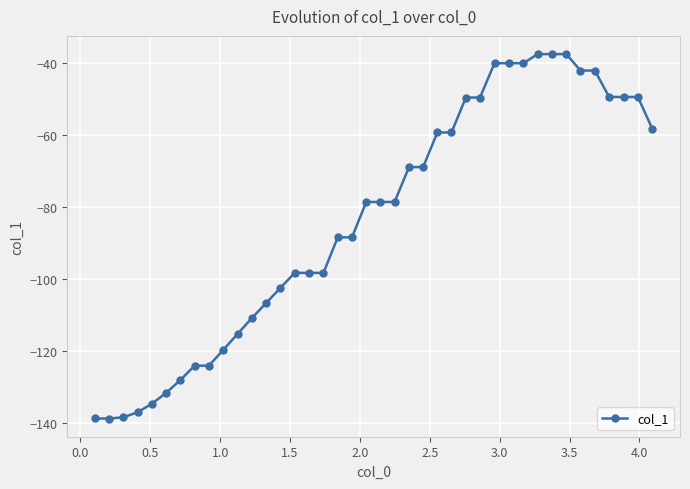

What is the value of the 20th point from the left?

-78.6